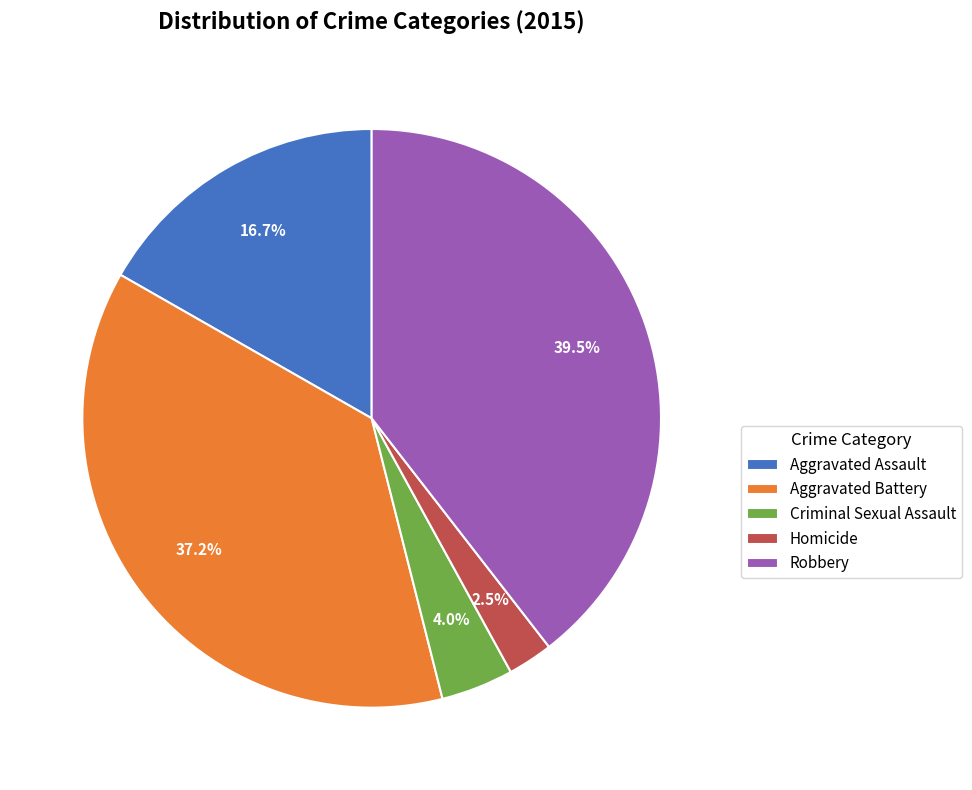

Rank the categories by value from lowest to highest.

Homicide, Criminal Sexual Assault, Aggravated Assault, Aggravated Battery, Robbery